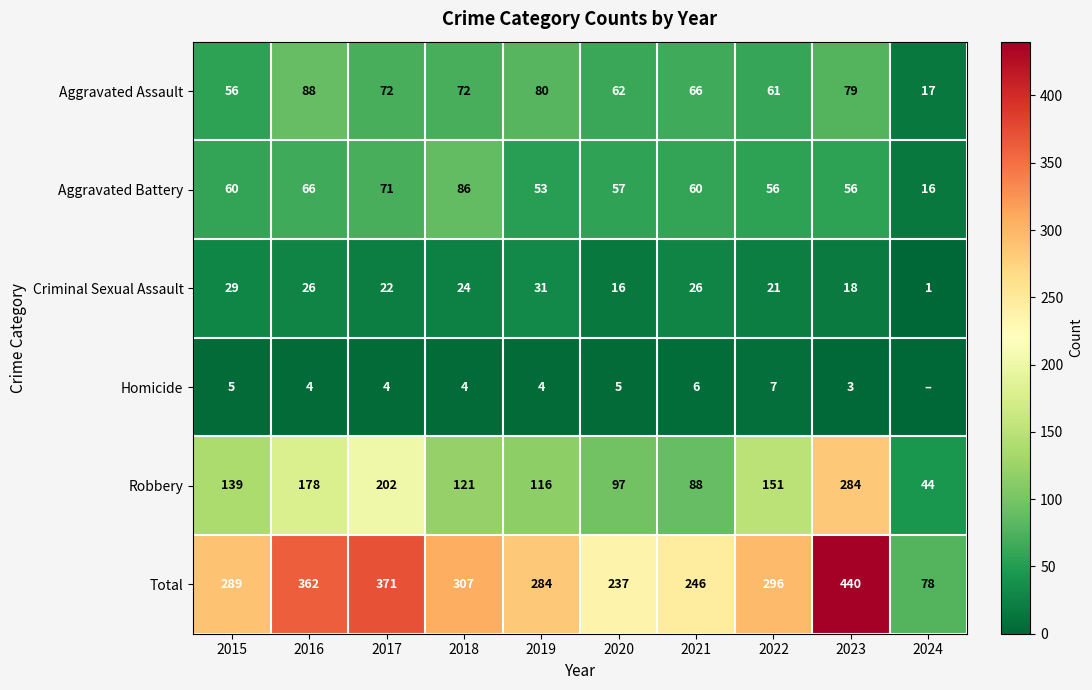

Rank the categories by Total value from highest to lowest.

2023, 2017, 2016, 2018, 2022, 2015, 2019, 2021, 2020, 2024